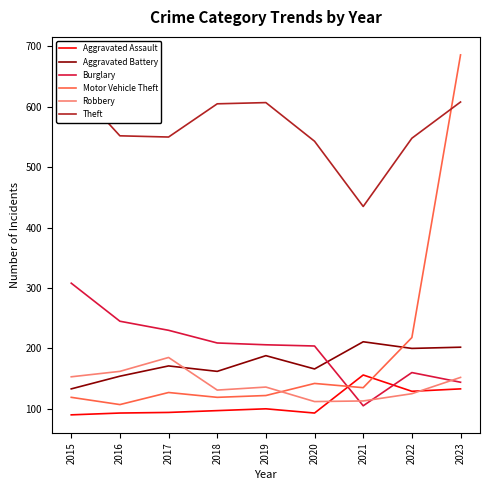

Reading left to right, what are all the values shown in this chart?

Aggravated Assault: 2015=90	2016=93	2017=94	2018=97	2019=100	2020=93	2021=156	2022=129	2023=133
Aggravated Battery: 2015=133	2016=154	2017=171	2018=162	2019=188	2020=166	2021=211	2022=200	2023=202
Burglary: 2015=308	2016=245	2017=230	2018=209	2019=206	2020=204	2021=105	2022=160	2023=144
Motor Vehicle Theft: 2015=119	2016=107	2017=127	2018=119	2019=122	2020=142	2021=135	2022=218	2023=686
Robbery: 2015=153	2016=162	2017=185	2018=131	2019=136	2020=112	2021=113	2022=125	2023=152
Theft: 2015=640	2016=552	2017=550	2018=605	2019=607	2020=543	2021=435	2022=548	2023=608